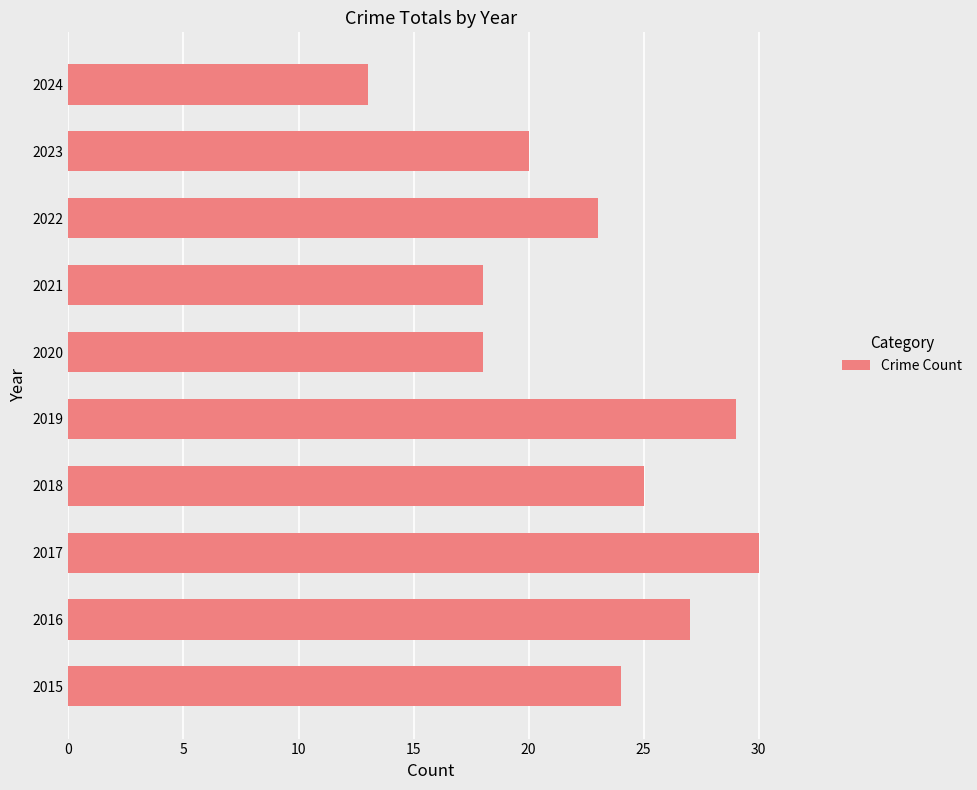

What is the difference between the maximum and minimum values?

17